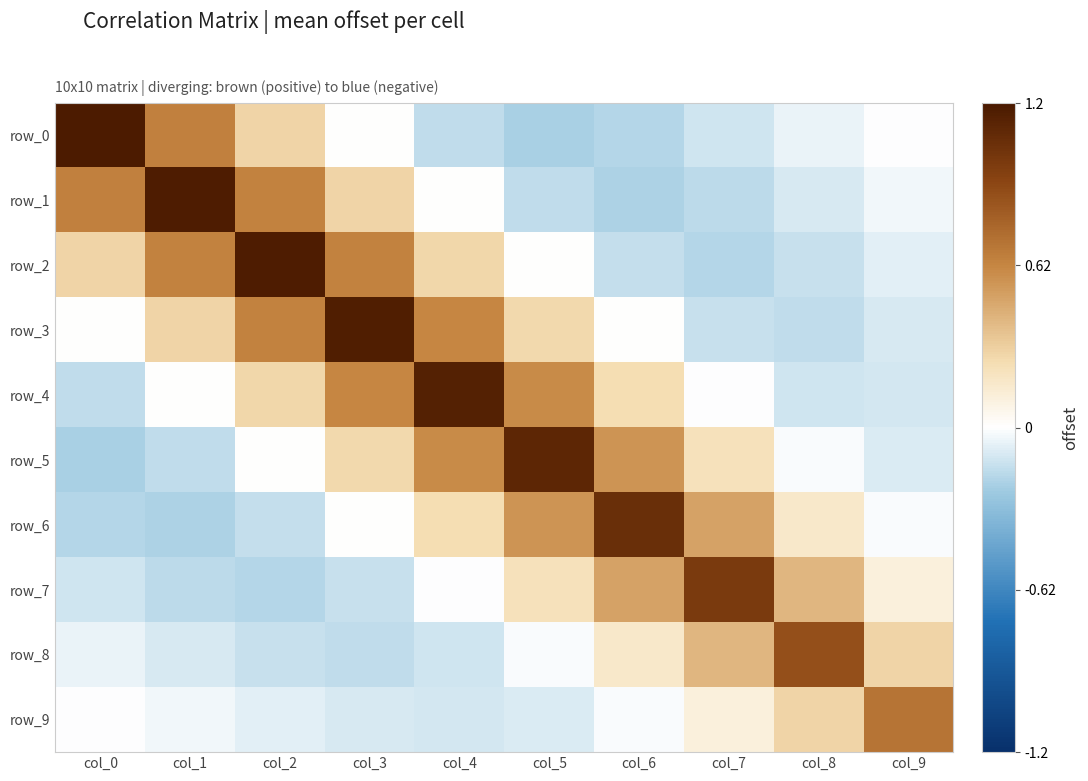

What is the minimum value for row_5?

-0.2